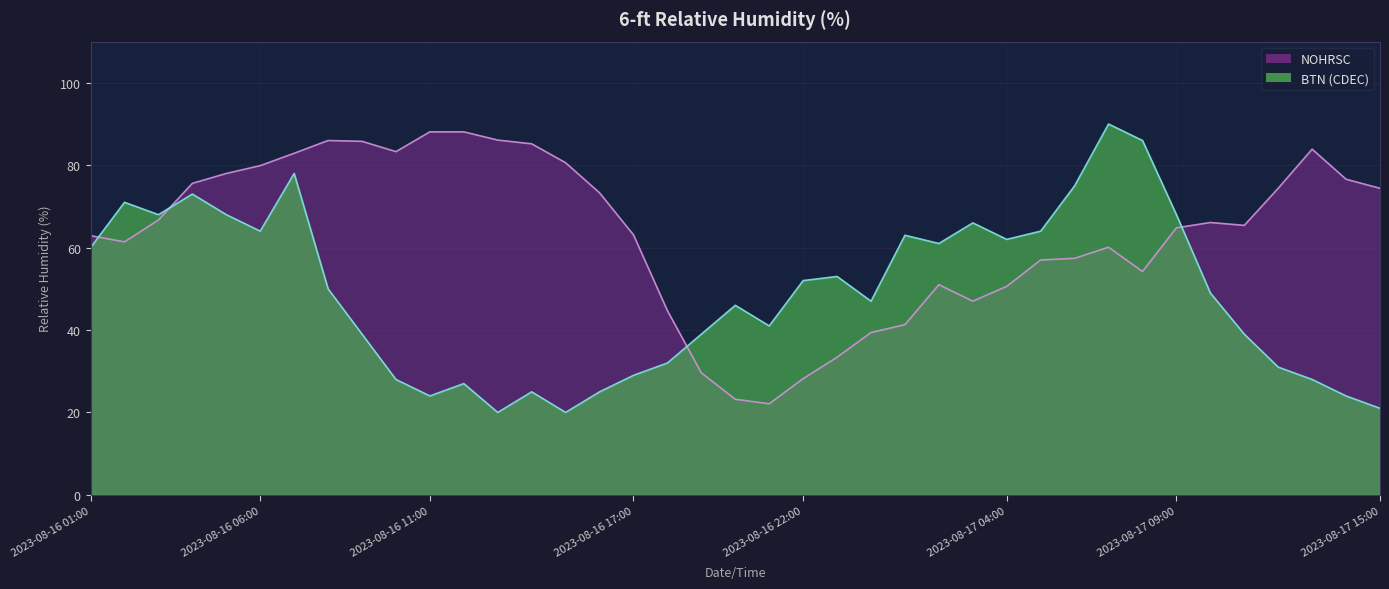

Is the value of BTN (CDEC) at 2023-08-17 10:00 greater than the value of NOHRSC at 2023-08-16 18:00?

Yes